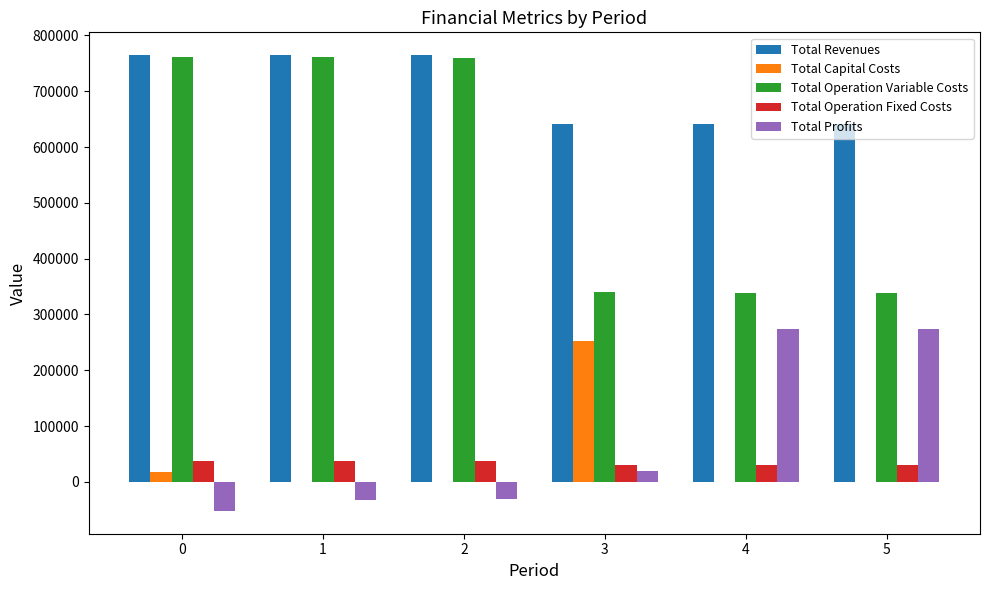

True or false: Total Profits has a value of -51979.1 at 0.

True